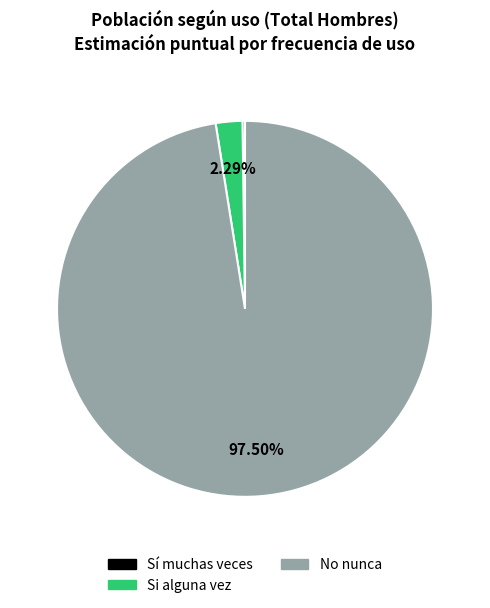

True or false: Si alguna vez accounts for 2% of the total.

True